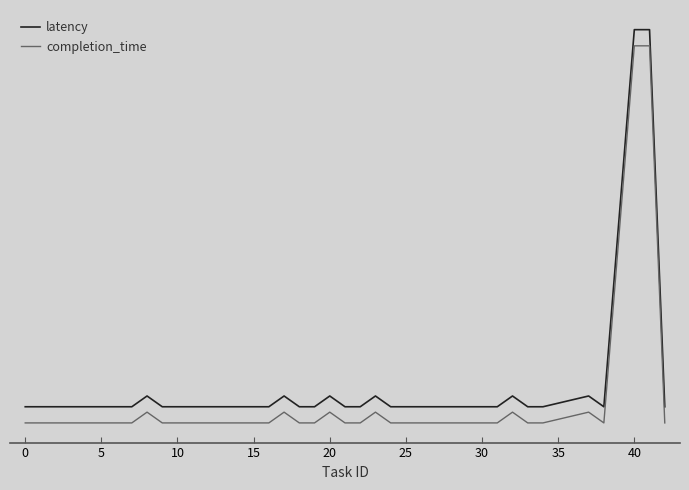

What are all the series names shown in the legend?

latency, completion_time